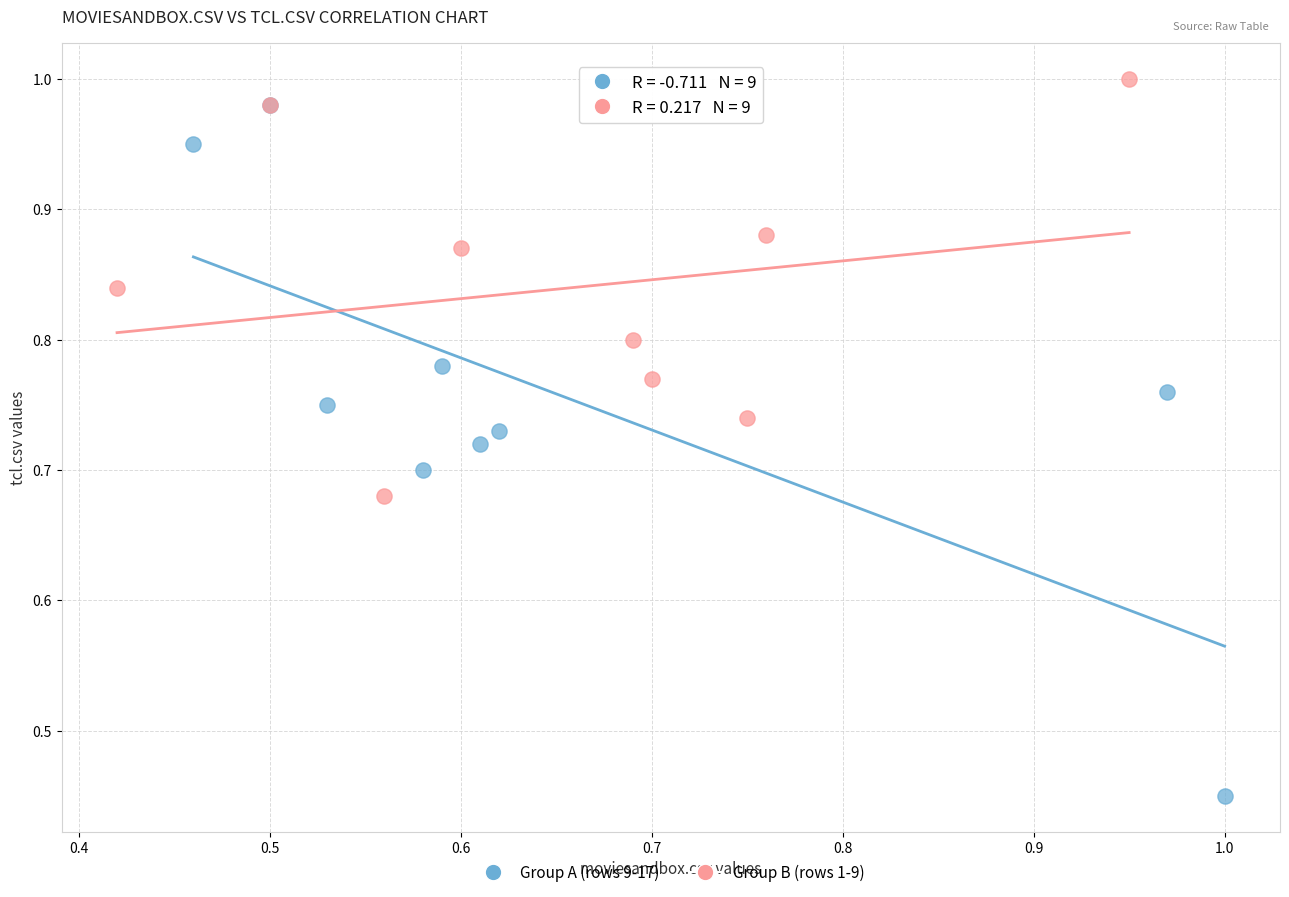

Which series reaches the minimum Y coordinate?

Group A (rows 9-17)